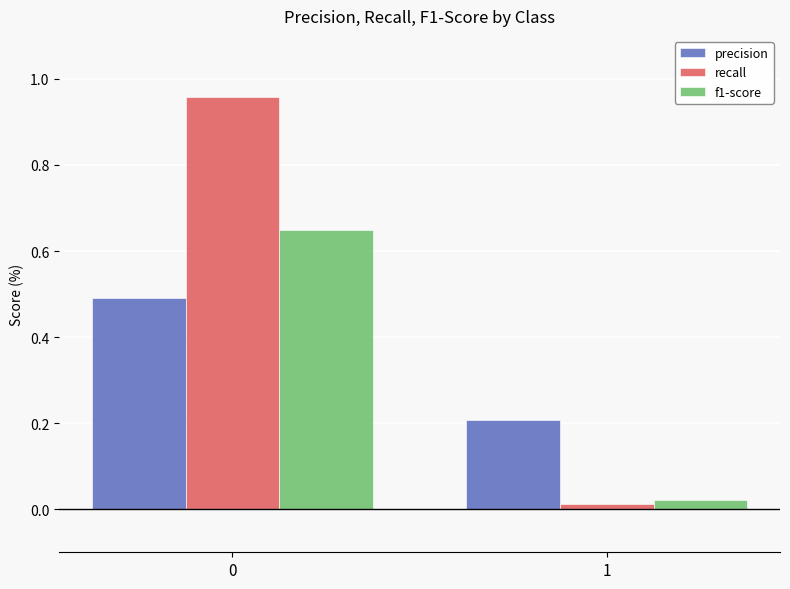

Which series has the largest total across all categories?

recall